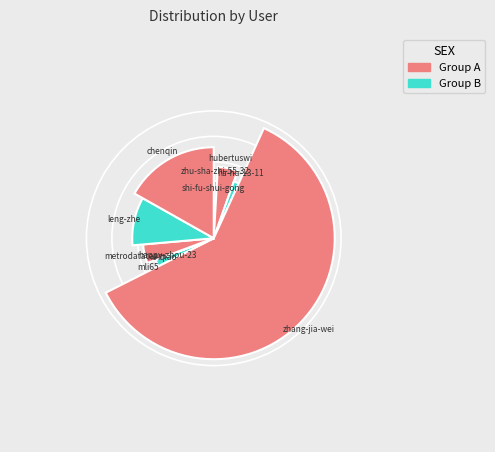

To the nearest percent, what is the difference between the xi-qiao and mli65 slice percentages?

2%